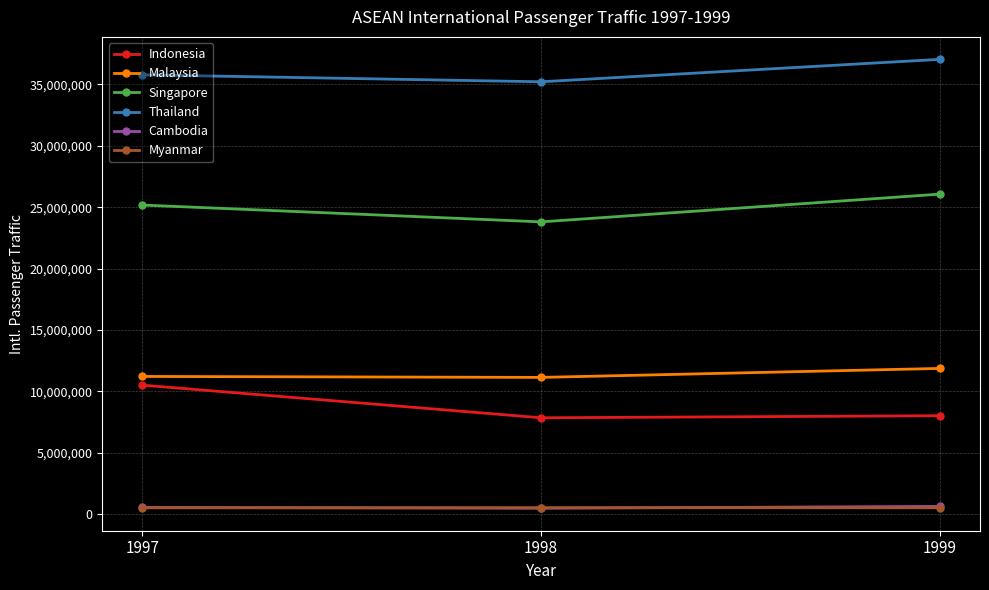

Does the chart have visible grid lines?

Yes